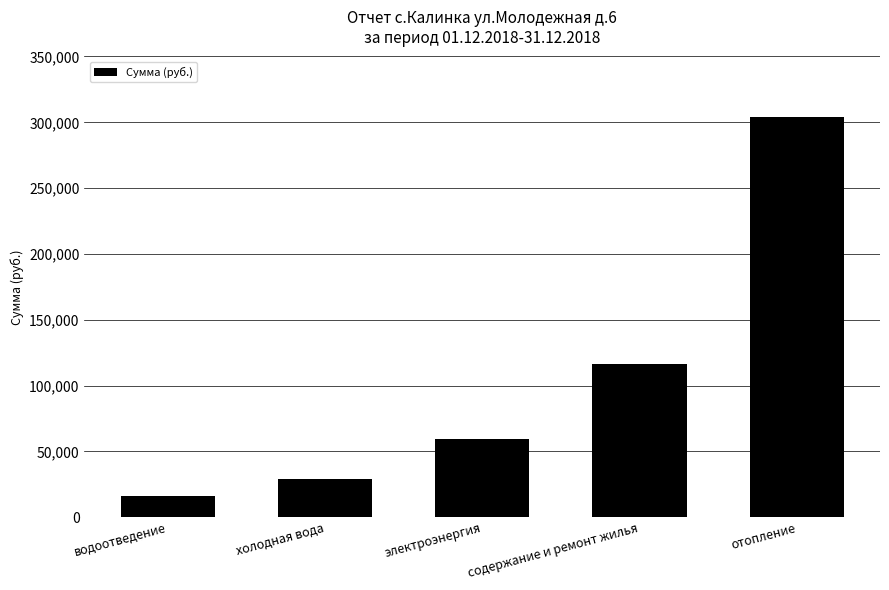

Which category has the lowest value across all series?

водоотведение